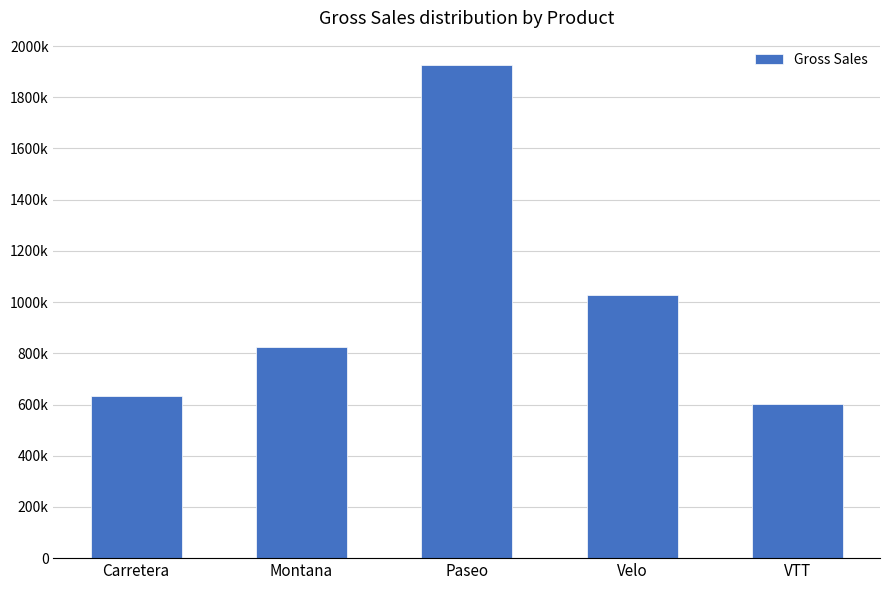

What is the value of the 2nd bar from the left?

822810.5